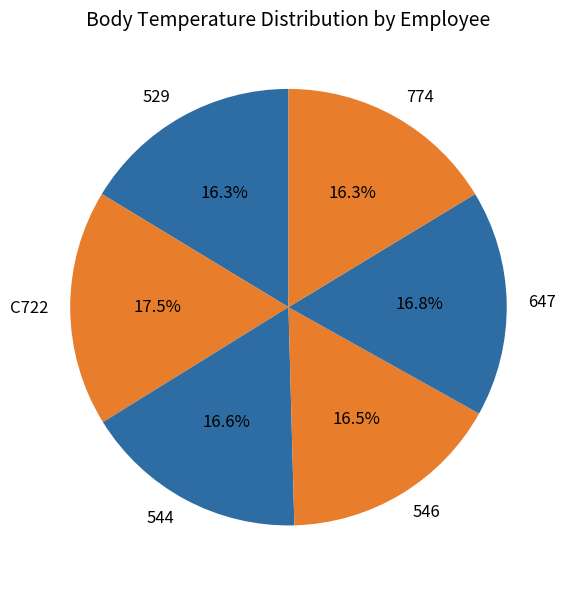

What is the ratio of the value at C722 to the value at 544?

1.1